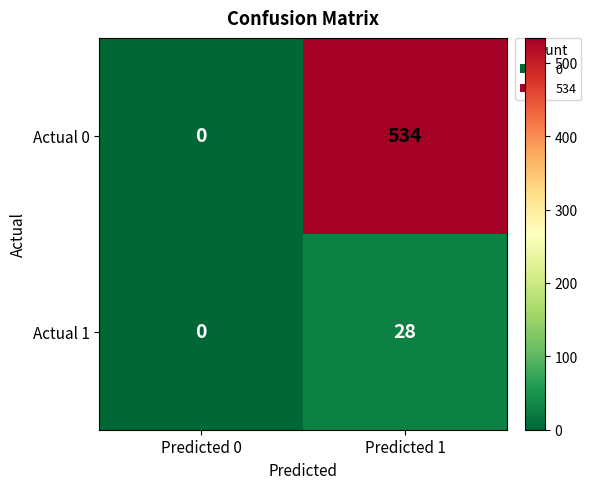

What is the difference between the maximum and minimum values in the Actual 0 series?

534